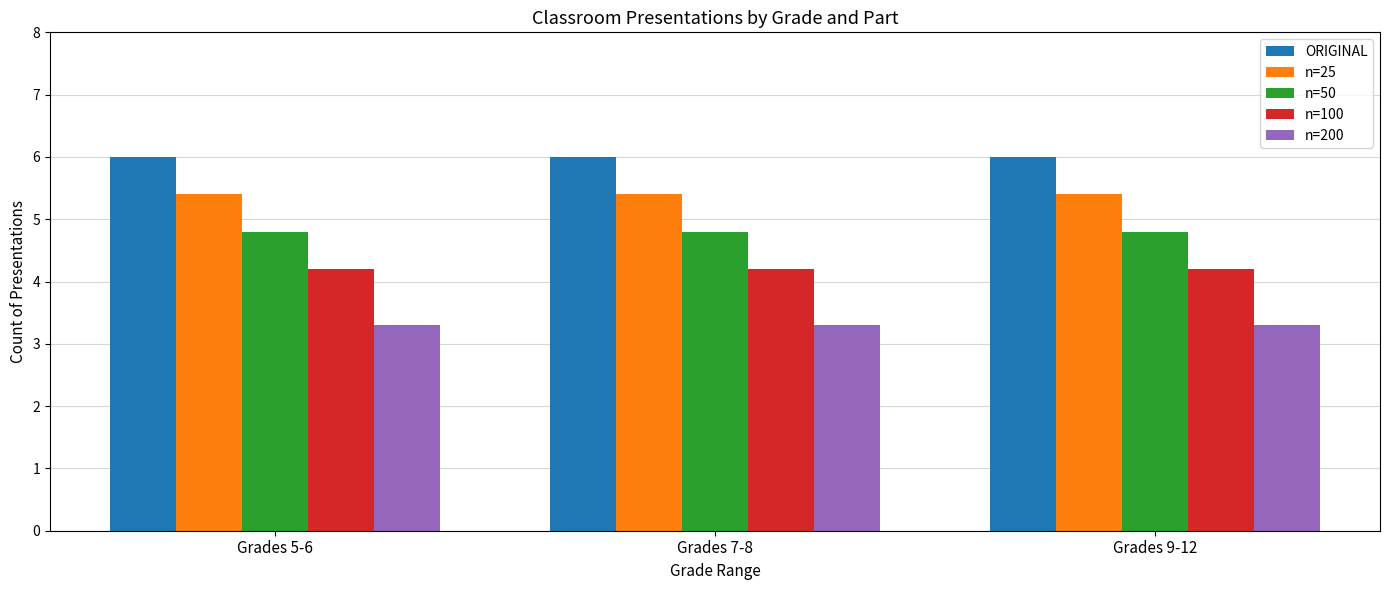

Are the bars horizontal?

No